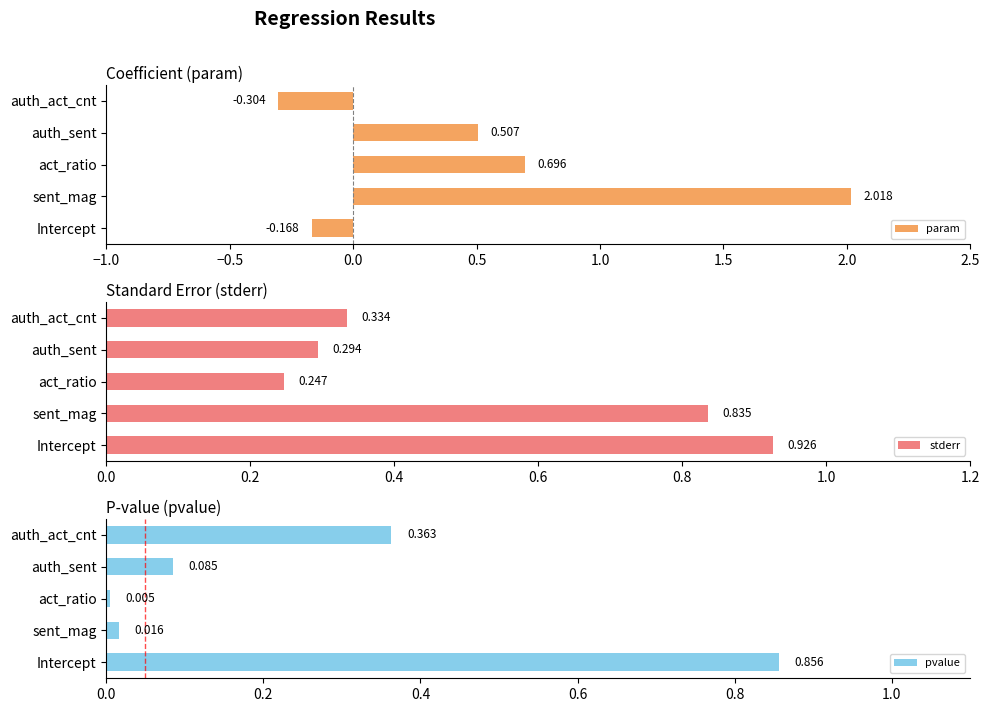

What is the difference between the maximum and minimum values in the pvalue series?

0.9